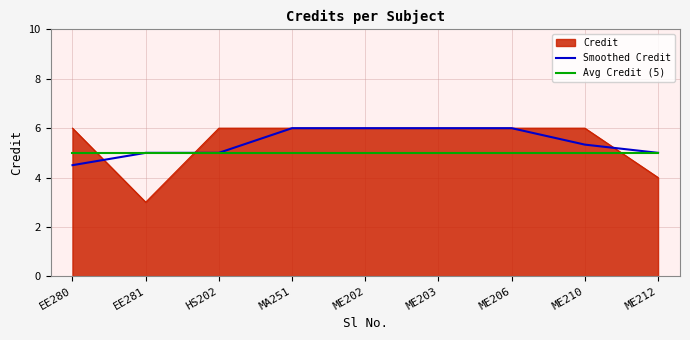

What is the difference between the maximum and minimum values in the Smoothed Credit series?

1.5